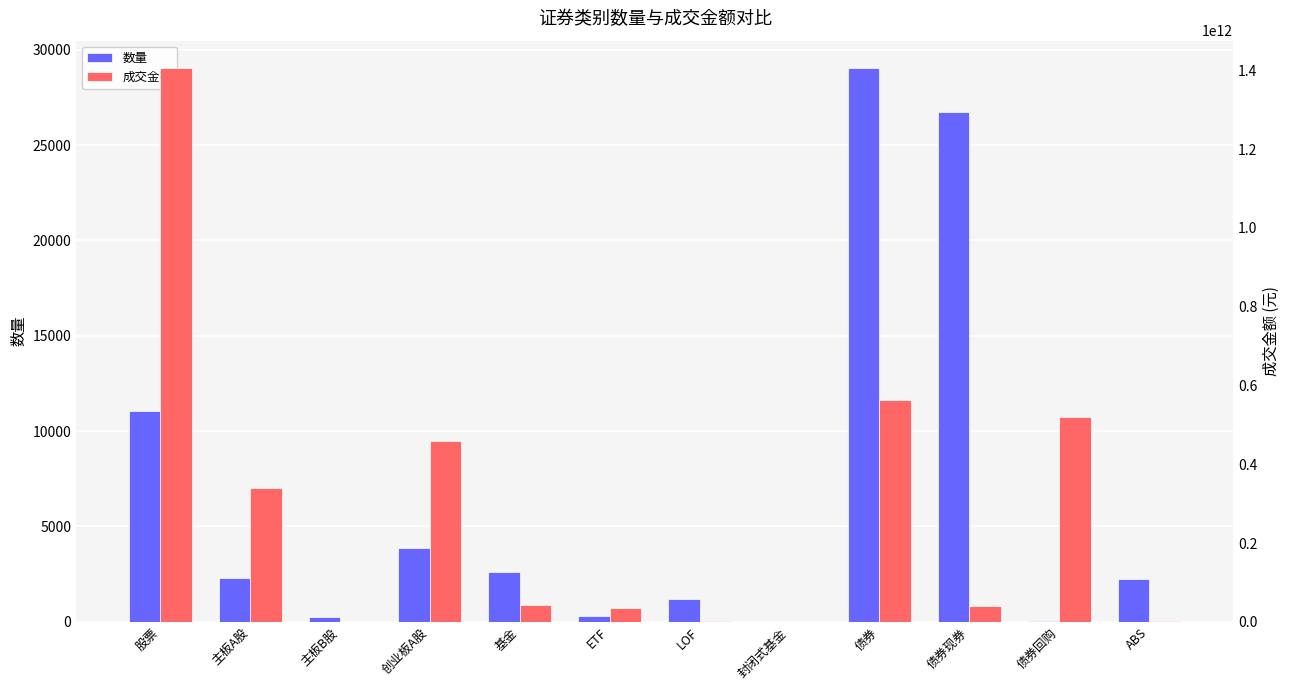

List the series in order of their peak value, highest first.

成交金额, 数量